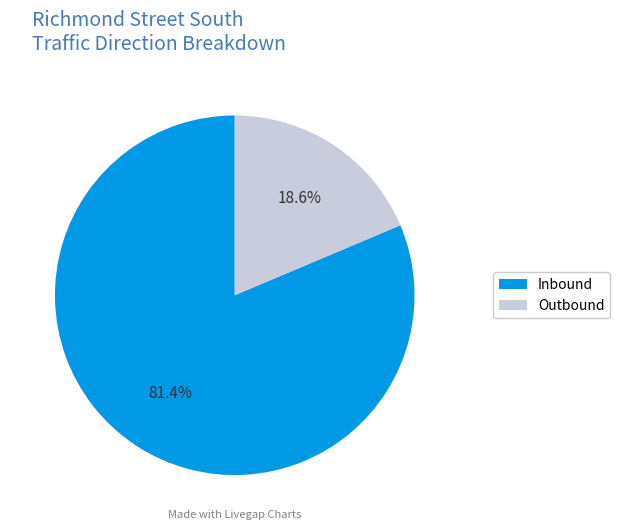

What portion of the pie excludes Outbound?

81.4%